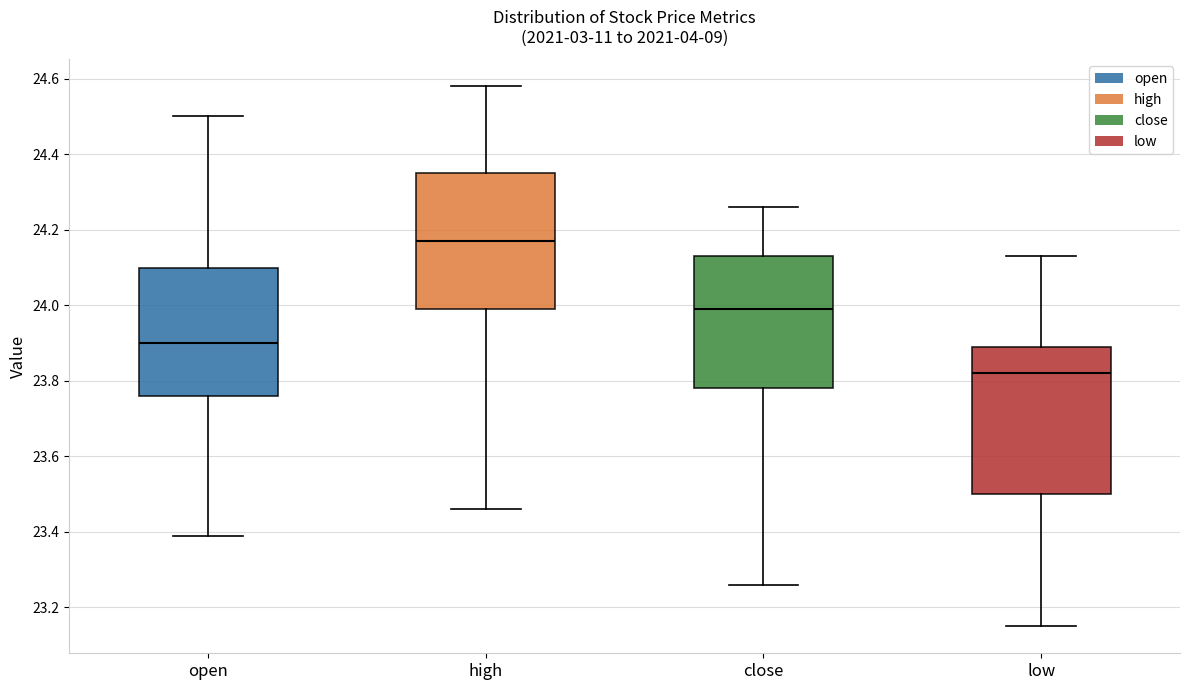

Reading left to right, read every box against the y-axis: the position of its median line, the range the box covers, and the ends of its whiskers. The values are not printed on the chart, so give them approximately, as read against the axis.

open: median 23.90, box 23.76 to 24.10, whiskers 23.40 to 24.50
high: median 24.18, box 24.00 to 24.36, whiskers 23.46 to 24.58
close: median 24.00, box 23.78 to 24.14, whiskers 23.26 to 24.26
low: median 23.82, box 23.50 to 23.90, whiskers 23.16 to 24.14